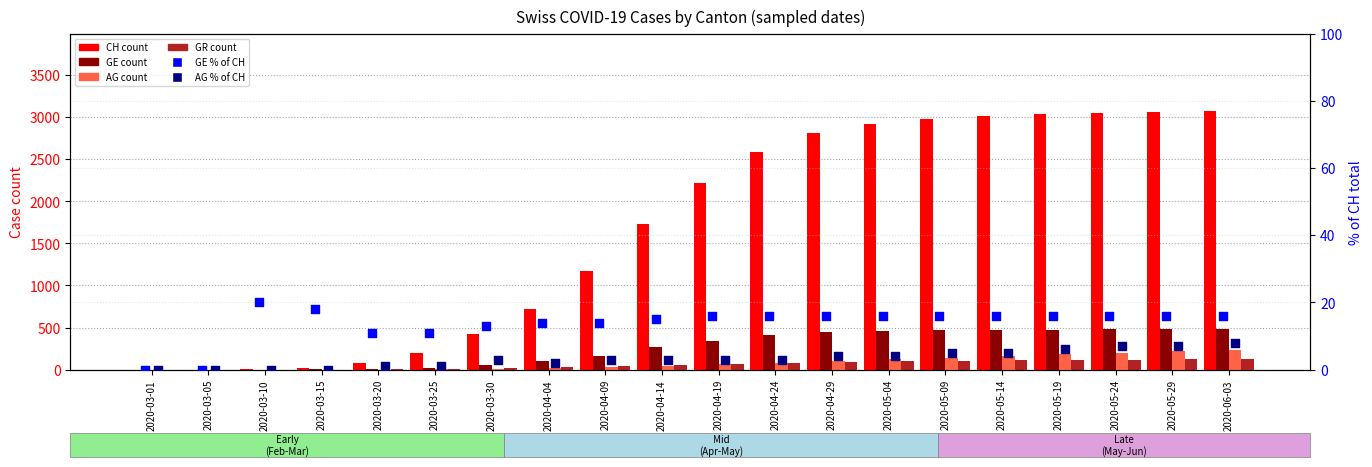

Which series contains the highest Y value?

CH